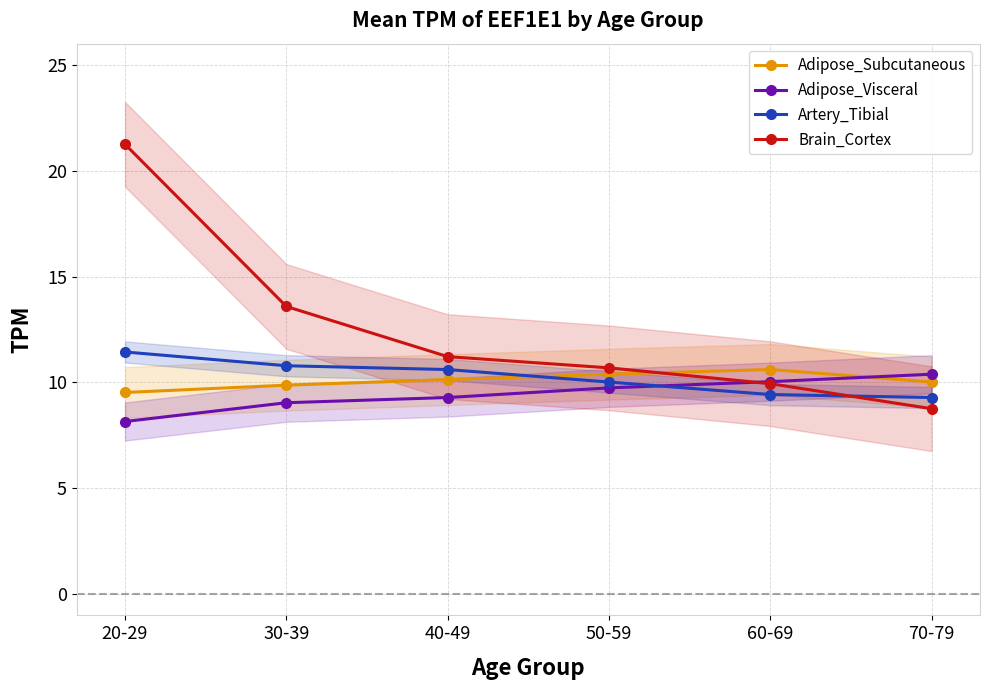

What is the maximum value shown in the chart?

21.2